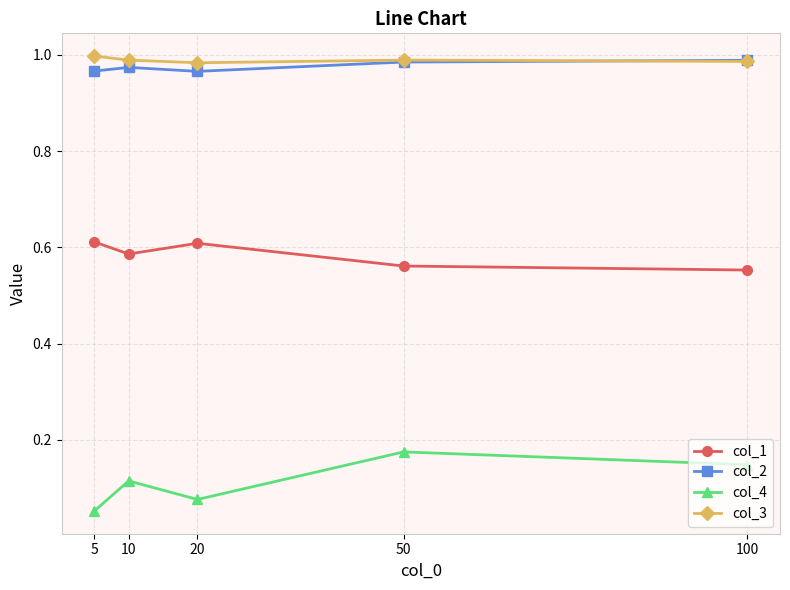

At how many categories does at least one series exceed 0?

5